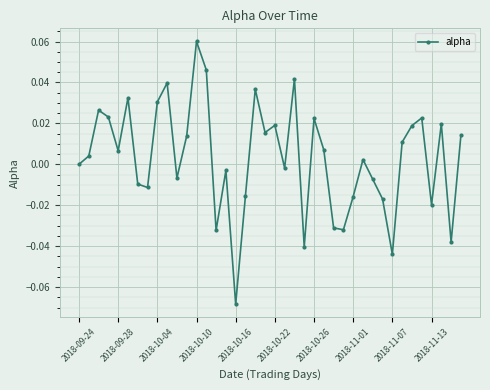

How many points are higher than both their immediate neighbors (excluding endpoints)?

12